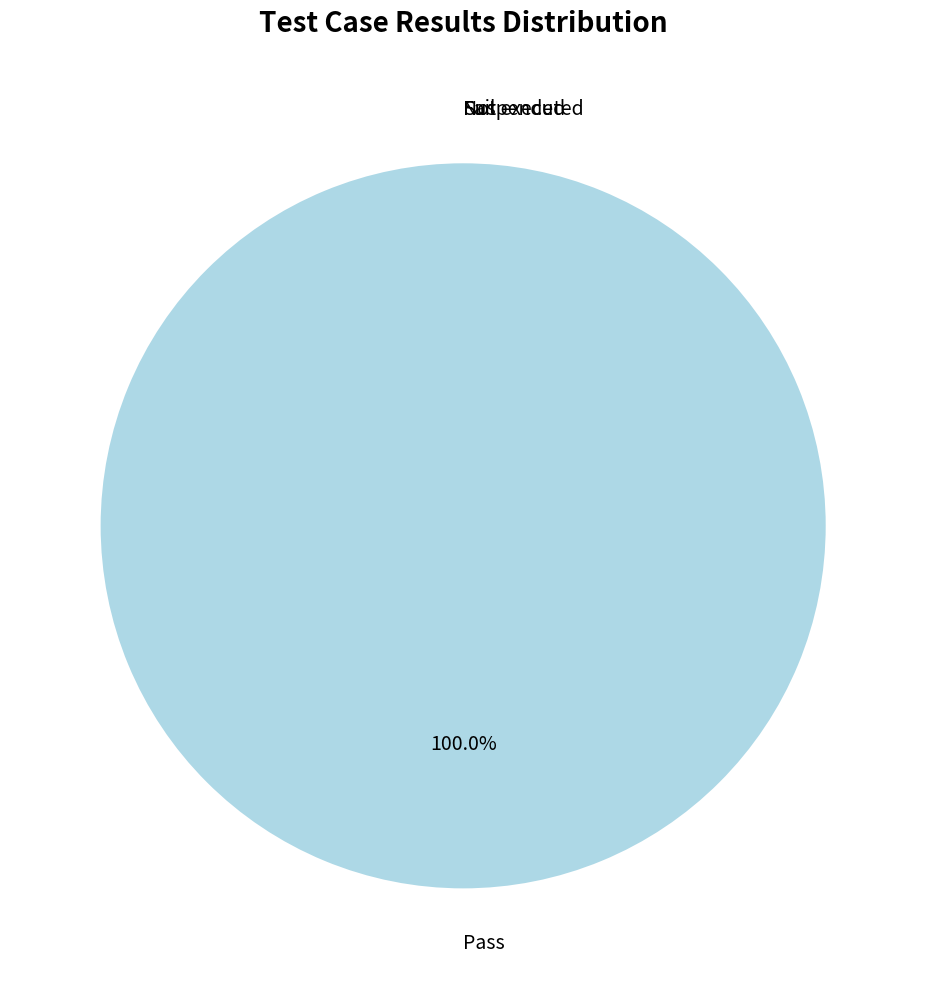

Between Pass and Suspended, which is larger?

Pass